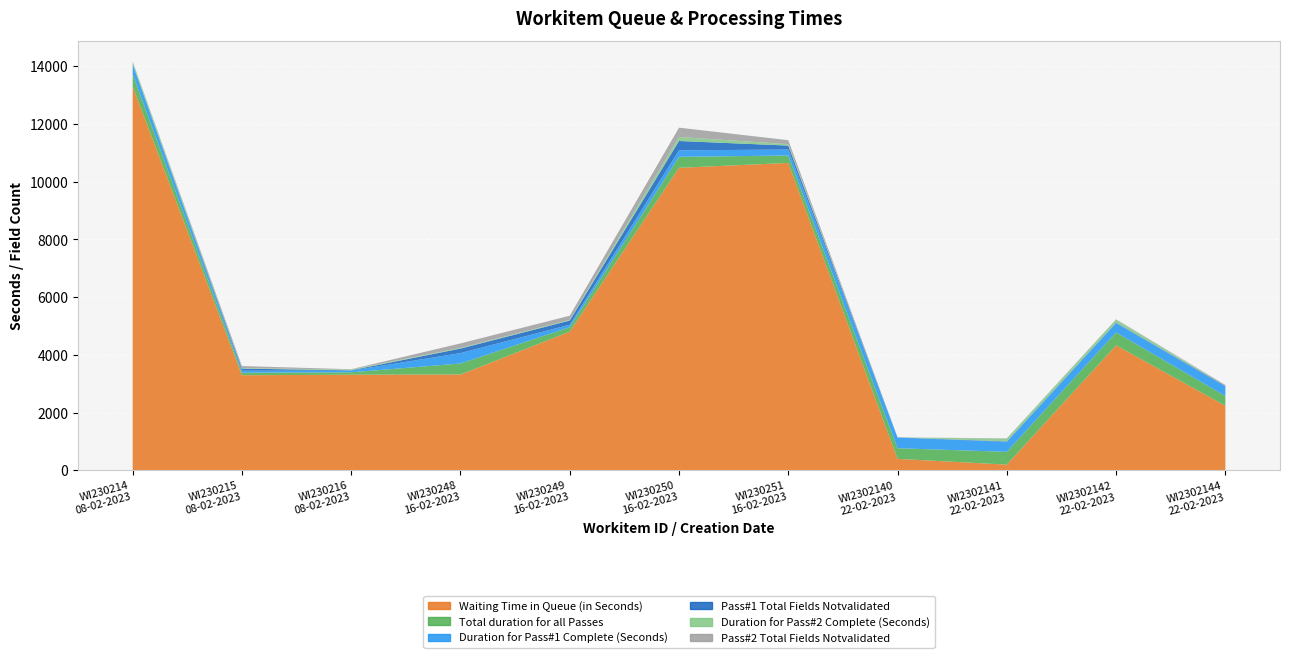

Reading left to right, extract all data points from this chart.

Waiting Time in Queue (in Seconds): 13300	3294	3312	3319	4803	10482	10651	396	197	4331	2236
Total duration for all Passes: 433	87	83	382	156	381	256	368	442	448	337
Duration for Pass#1 Complete (Seconds): 334	70	59	360	86	225	207	368	348	321	327
Pass#1 Total Fields Notvalidated: 7	72	12	157	144	323	138	8	14	15	24
Duration for Pass#2 Complete (Seconds): 88	17	24	22	23	139	49	0	94	103	10
Pass#2 Total Fields Notvalidated: 7	72	12	157	144	323	138	0	14	15	24